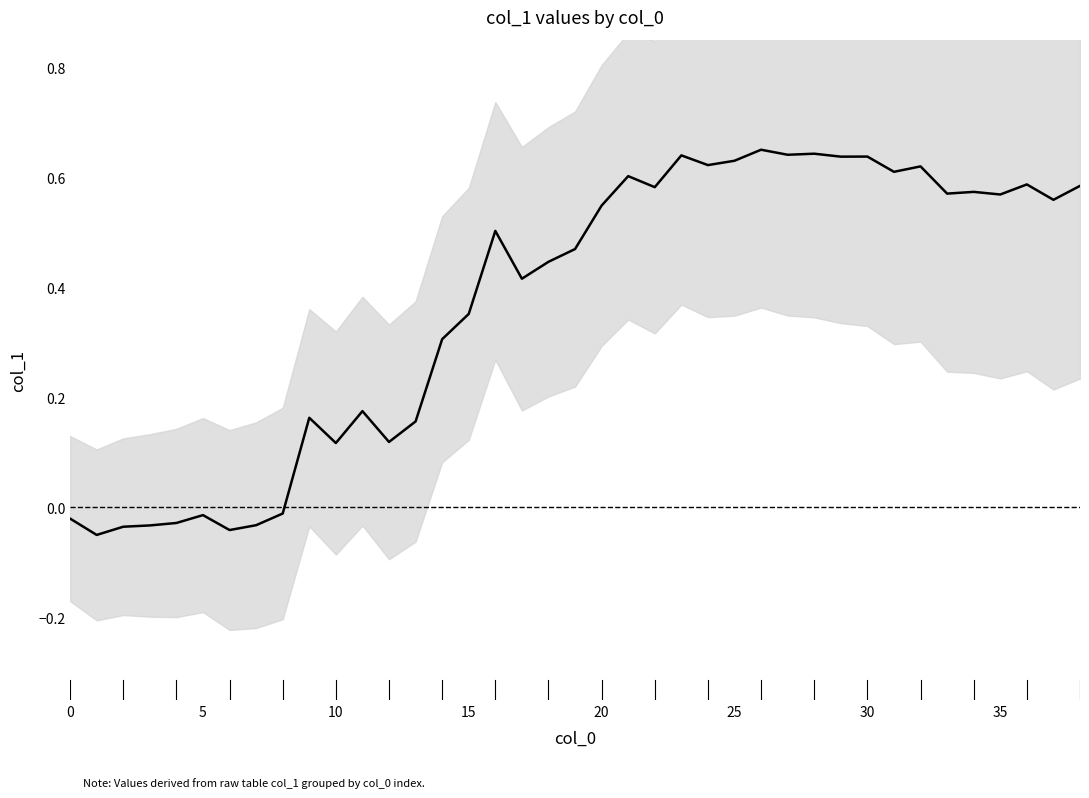

What is the change in value from 19 to 32?

+0.2